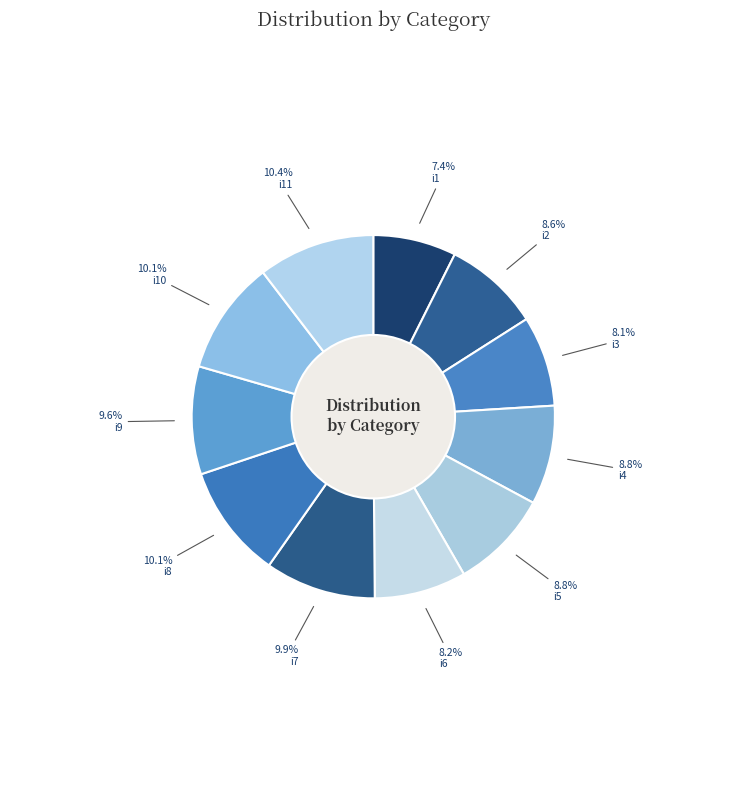

What percentage is the i4 slice, to the nearest percent?

9%